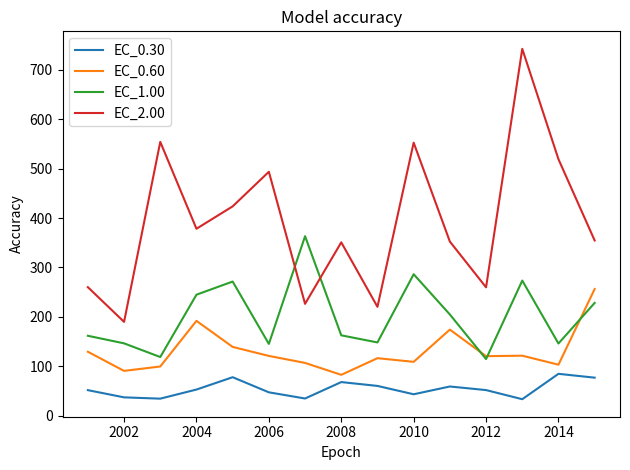

Which series has the widest spread of values?

EC_2.00